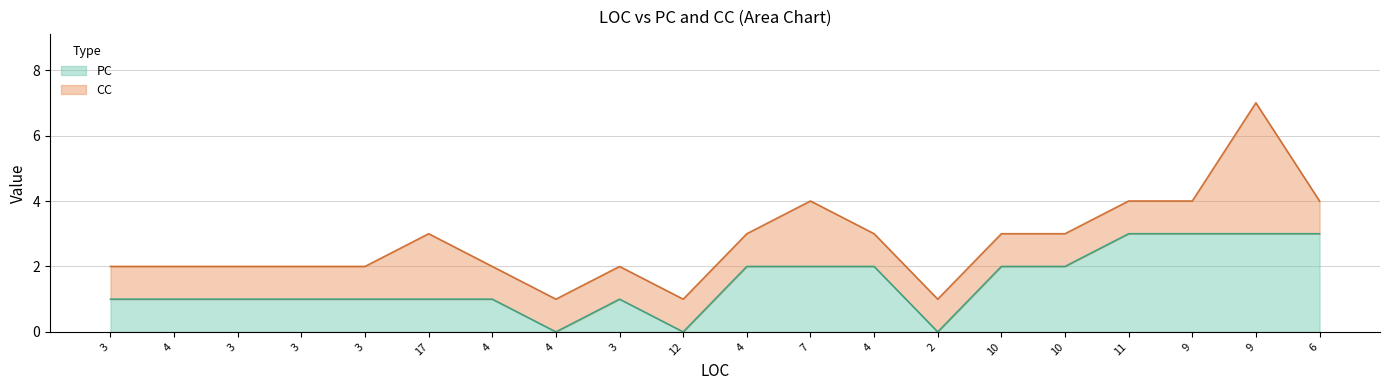

What is the label of the 11th point from the right?

12